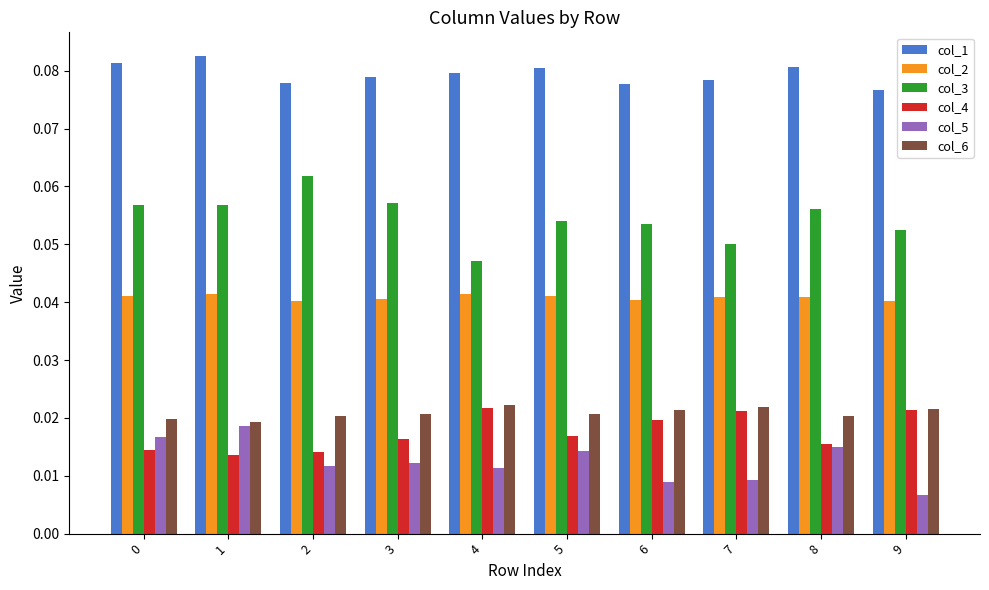

How many bars are there in each group?

6